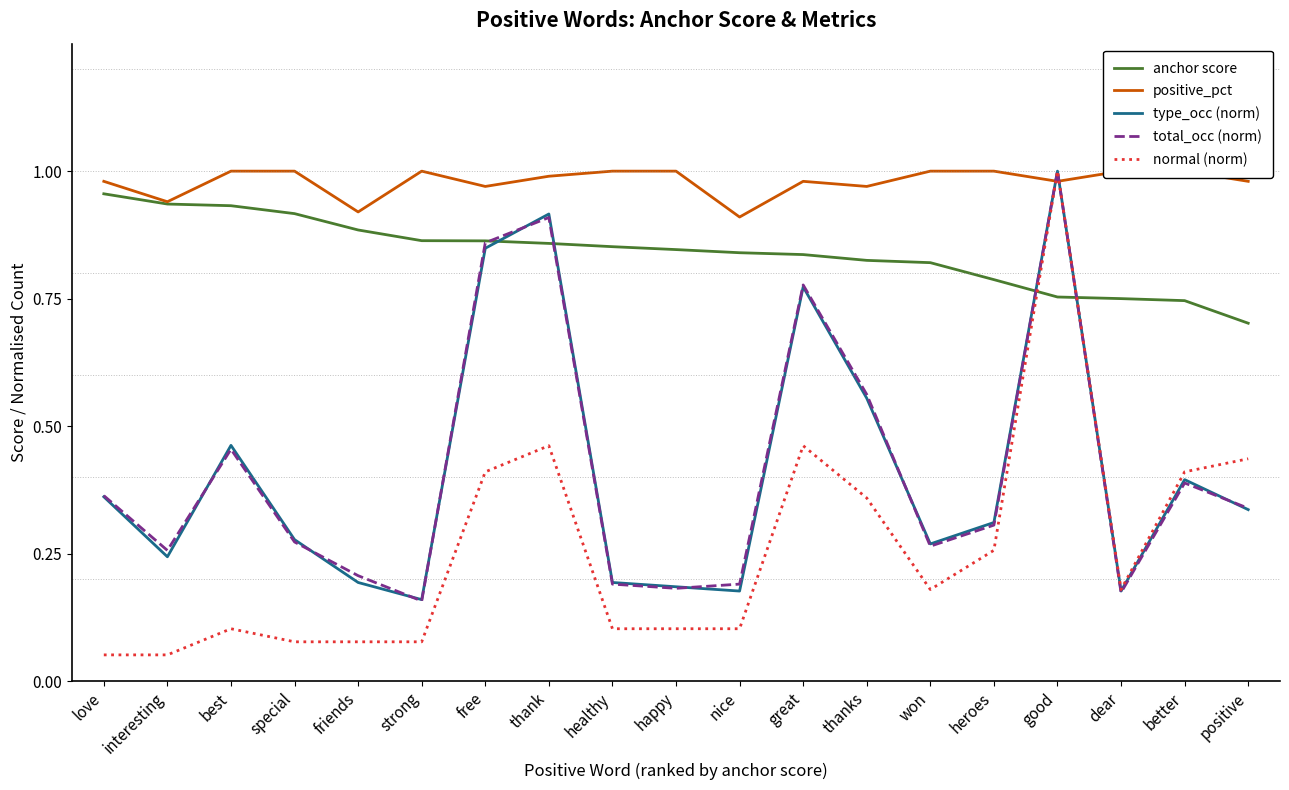

After their last crossing, which series has the higher values: total_occ (norm) or positive_pct?

positive_pct